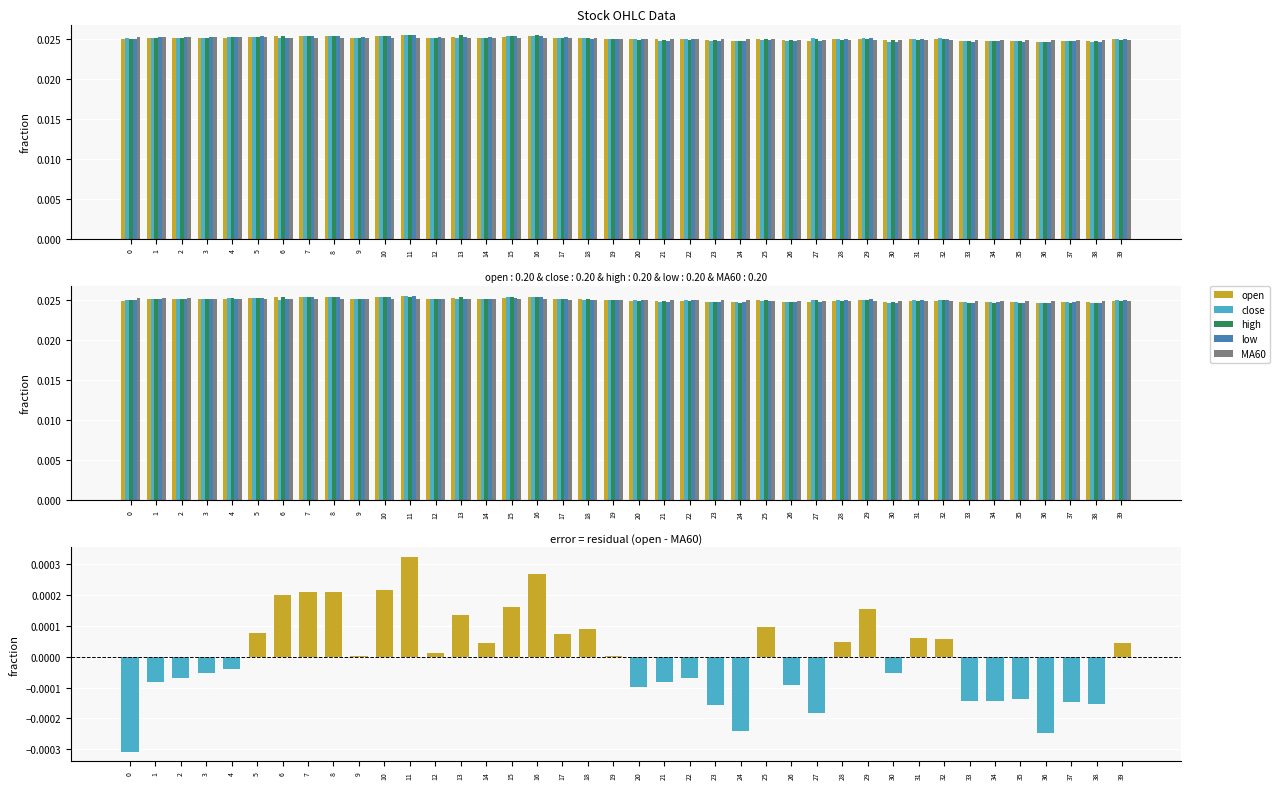

The open - MA60 series shows 0.0 at 8. True or false?

False